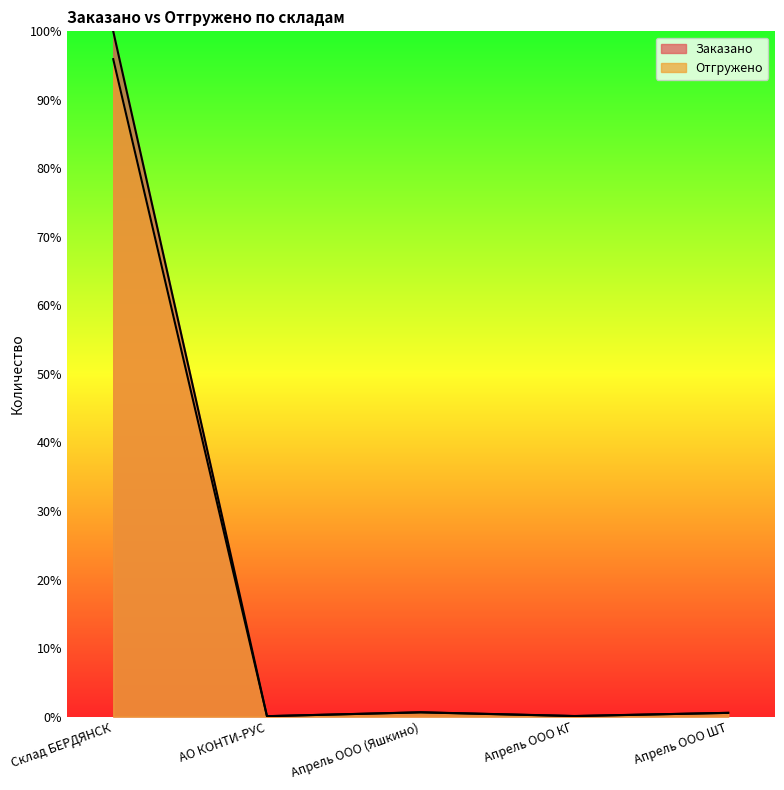

What is the difference between the Заказано values at Склад БЕРДЯНСК and Апрель ООО (Яшкино)?

99.4